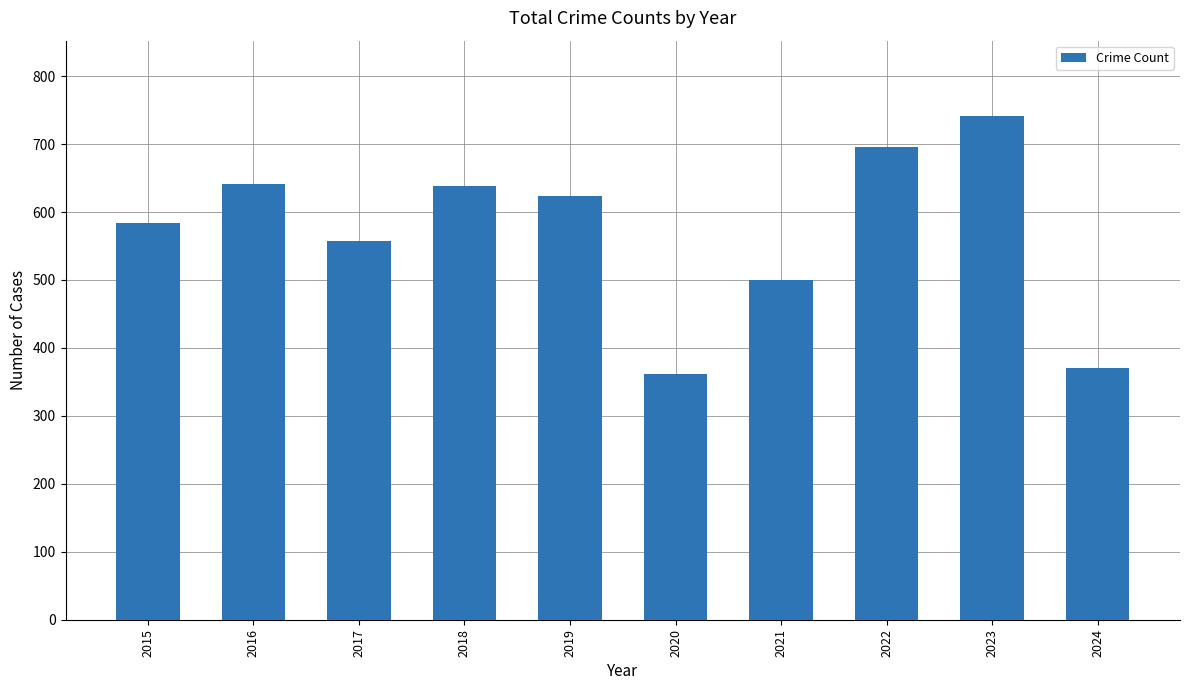

What is the difference between the maximum and minimum values?

379